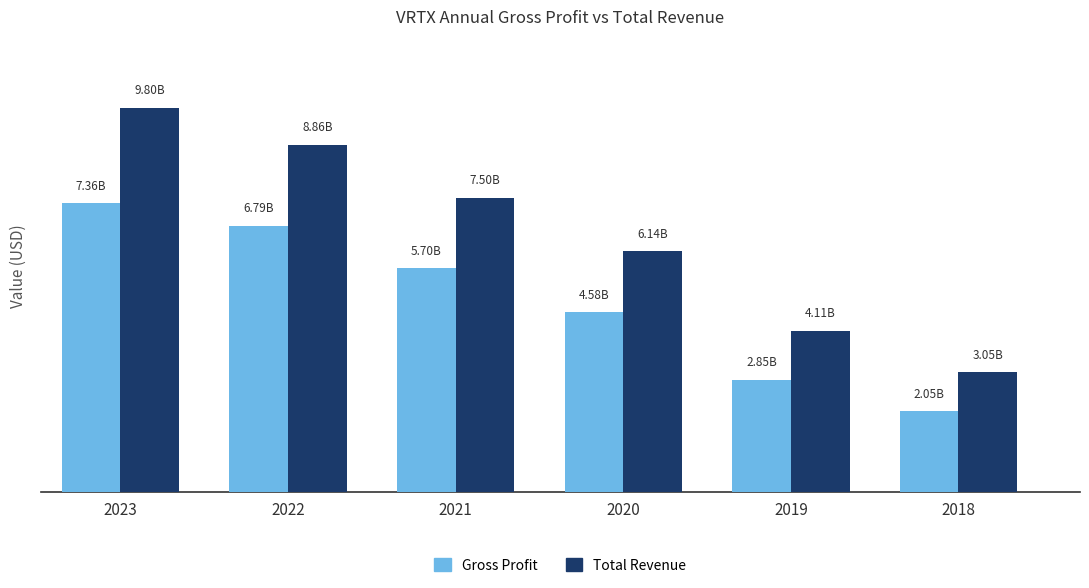

True or false: totalRevenue has a value of 6135453000 at 2020.

True